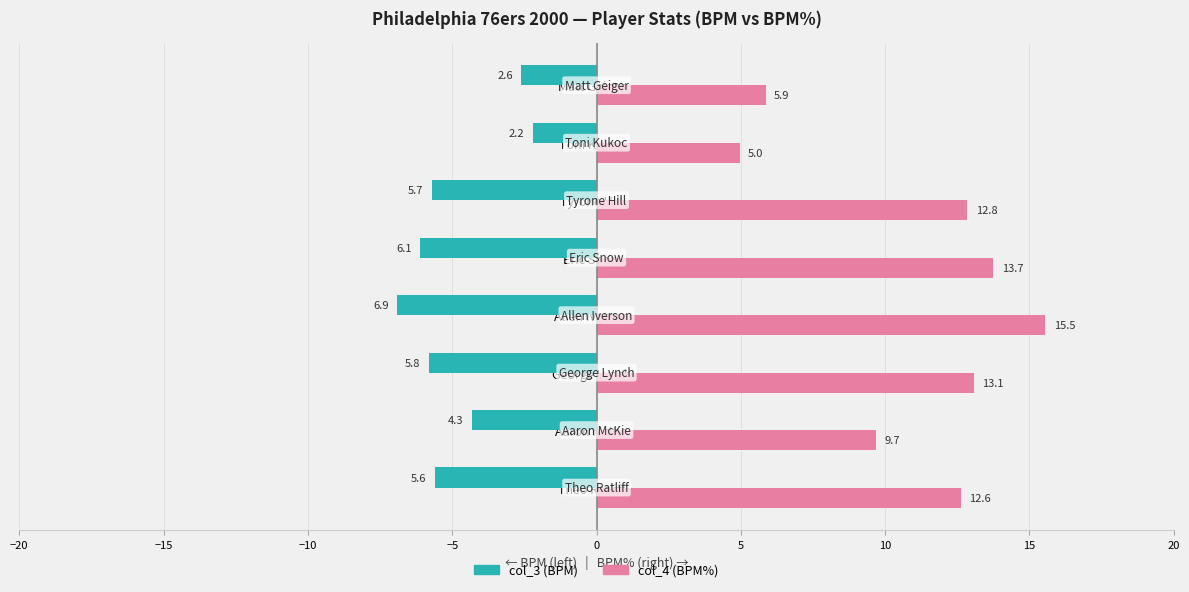

What is the smallest value displayed?

-6.9